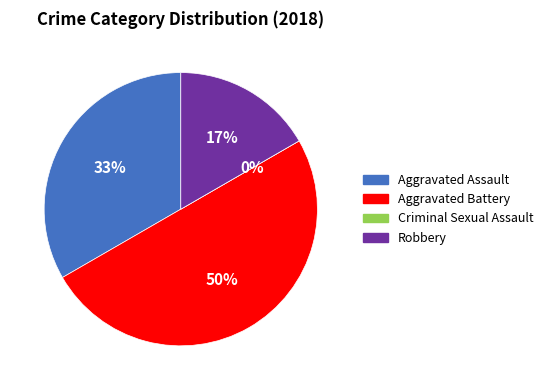

What is the smallest slice in the pie chart?

Criminal Sexual Assault